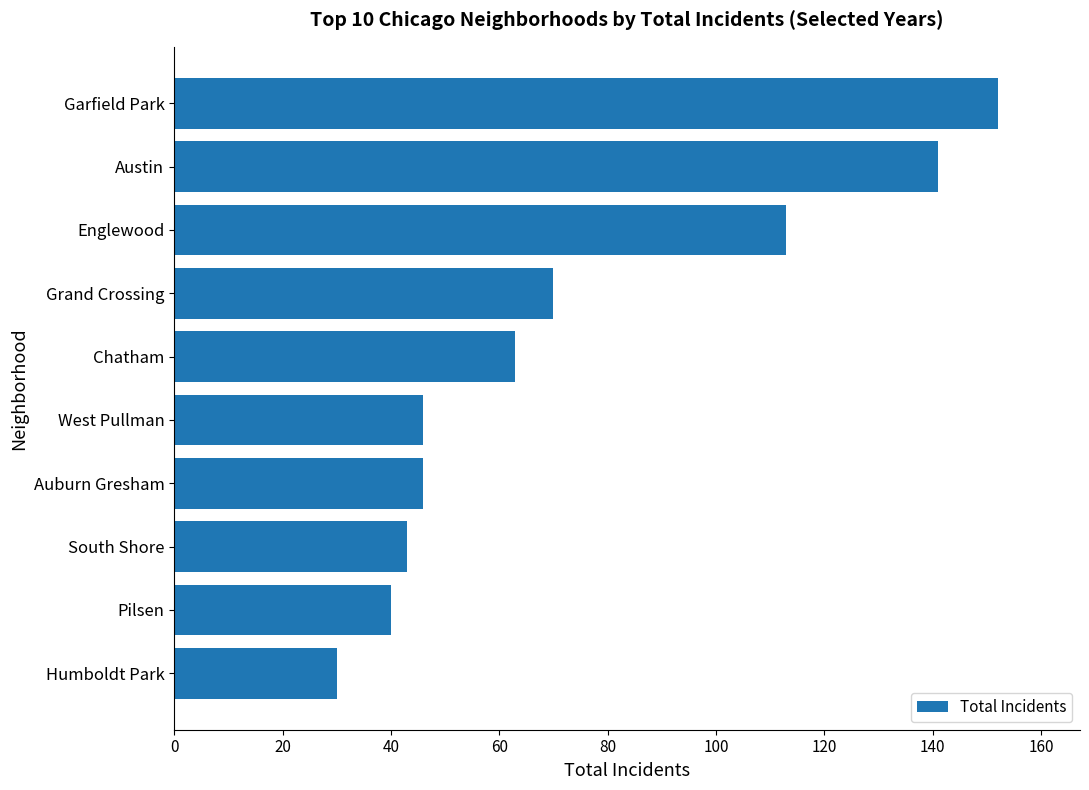

What is the change in value from Grand Crossing to Garfield Park?

+82